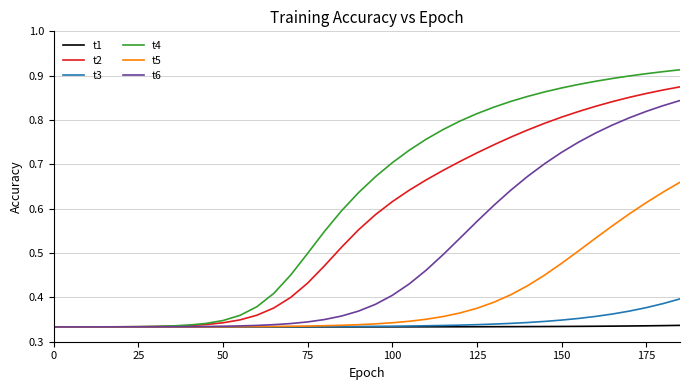

Which series has the widest spread of values?

t4